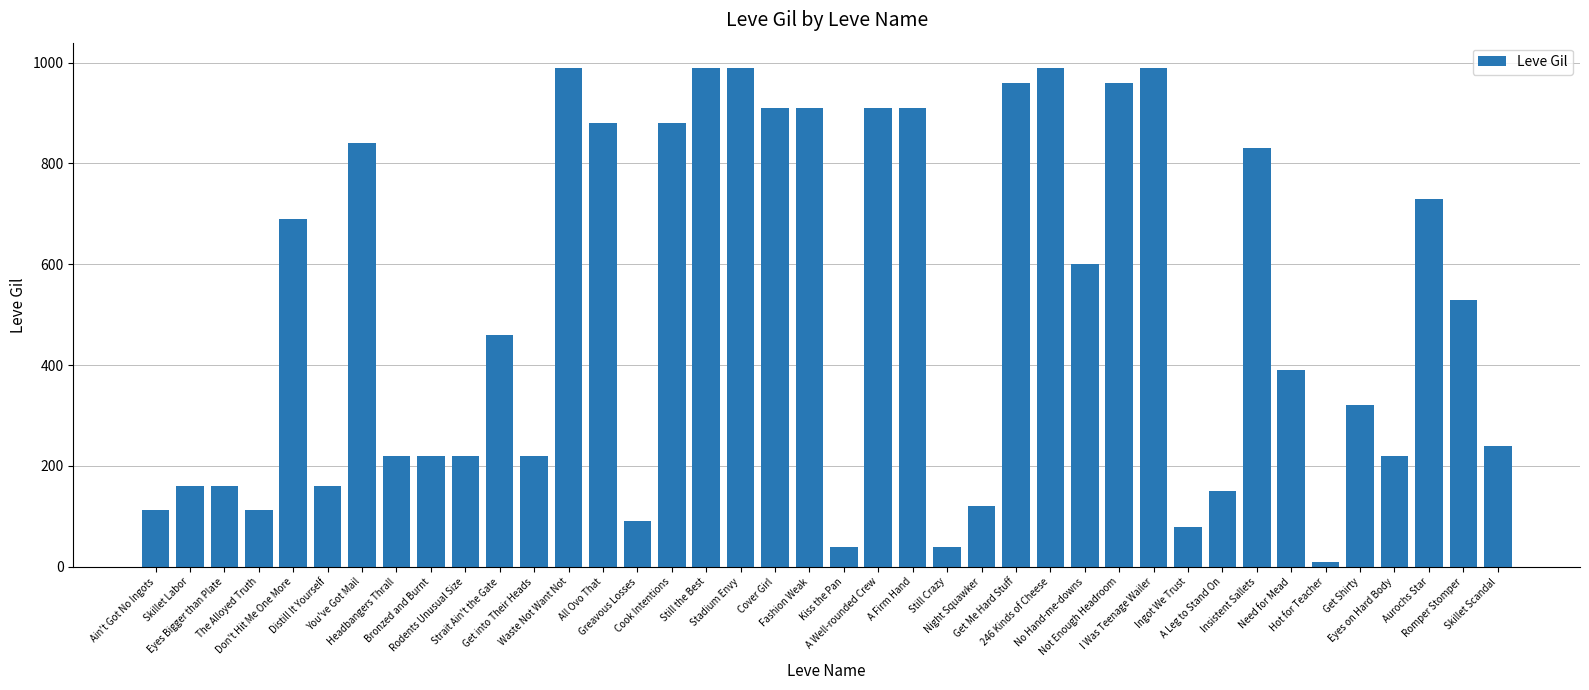

What is the sum of the values at Still the Best and Insistent Sallets?

1820